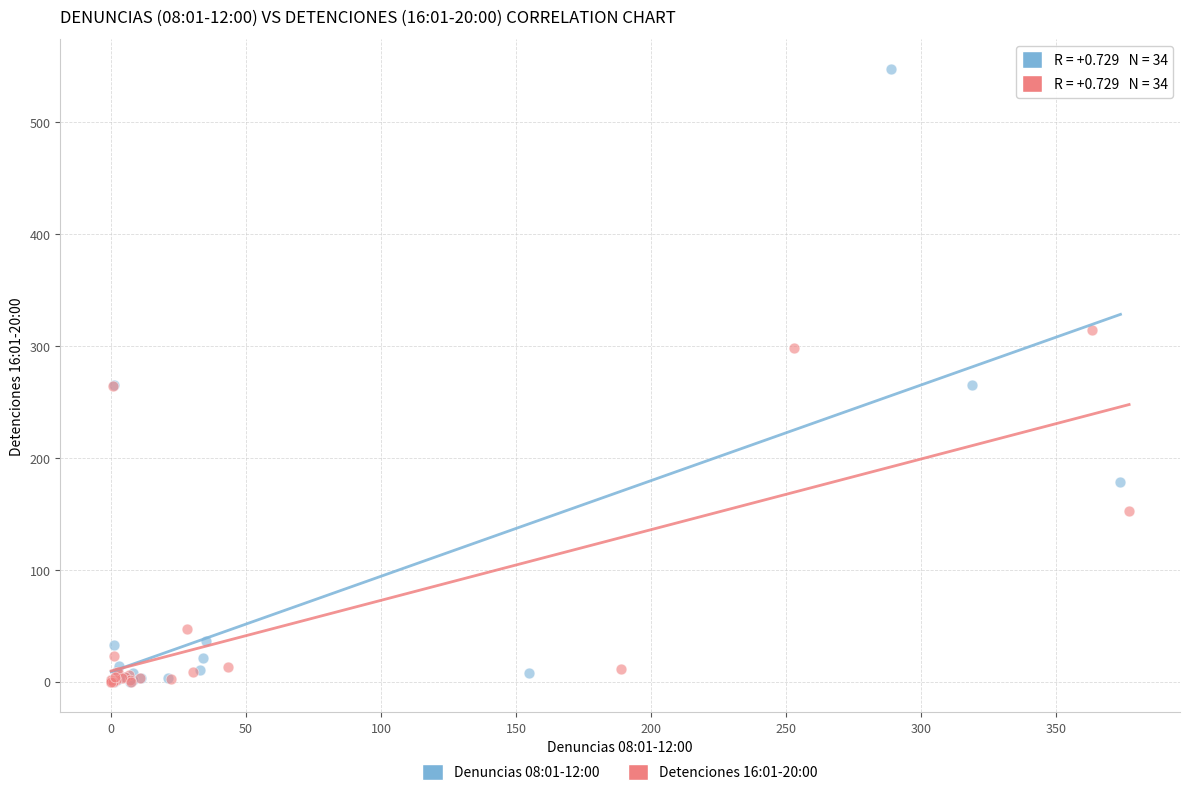

Which series reaches the maximum Y coordinate?

Denuncias 08:01-12:00